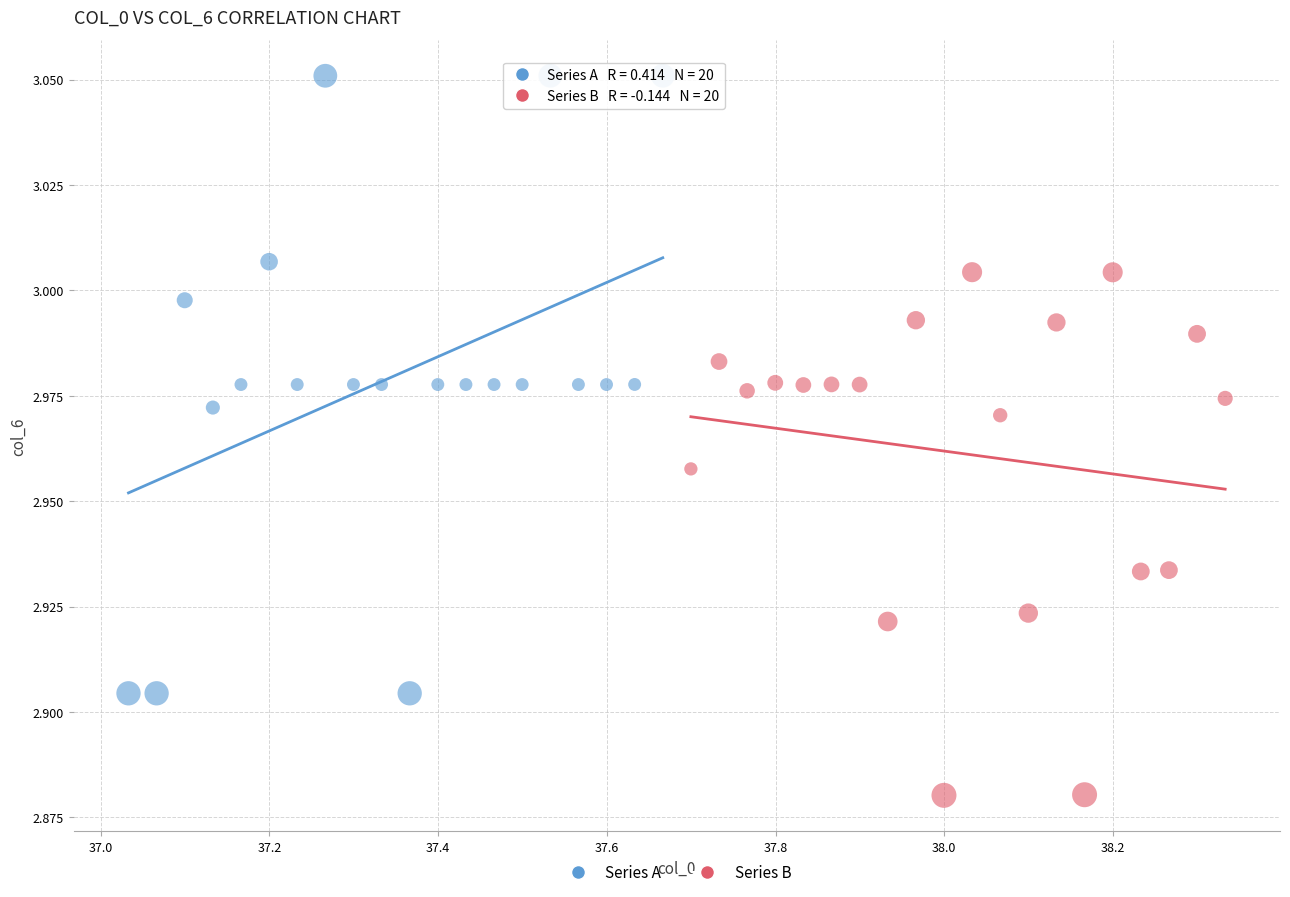

Which series contains the lowest Y value?

Series B